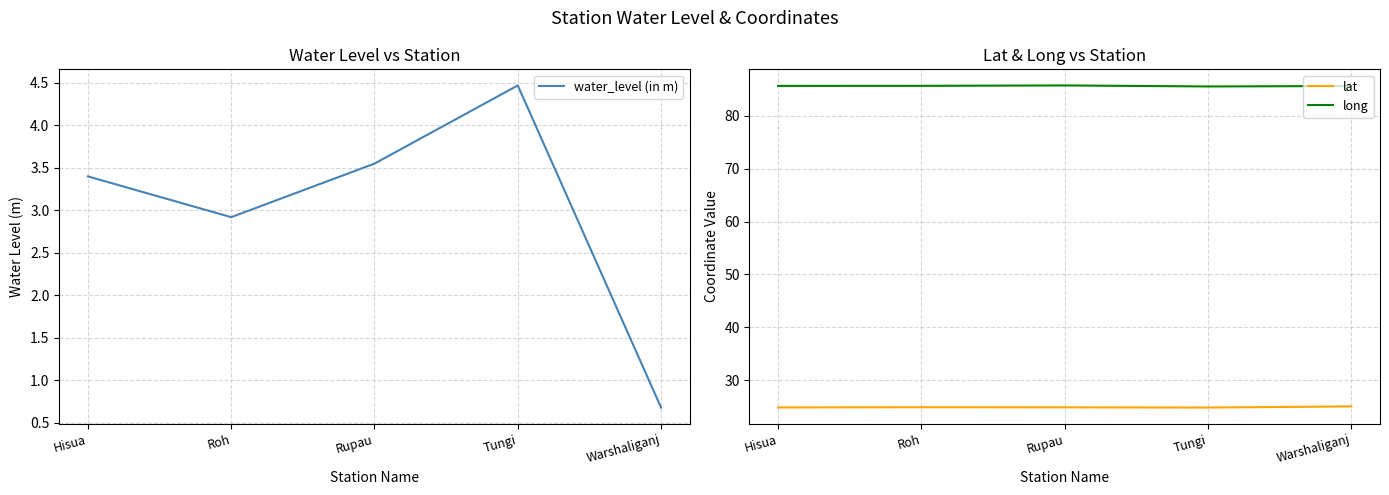

Count the number of data series in this chart.

3